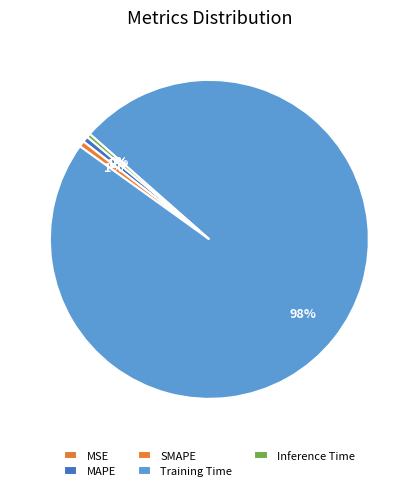

Is there any slice that represents more than half of the pie?

Yes